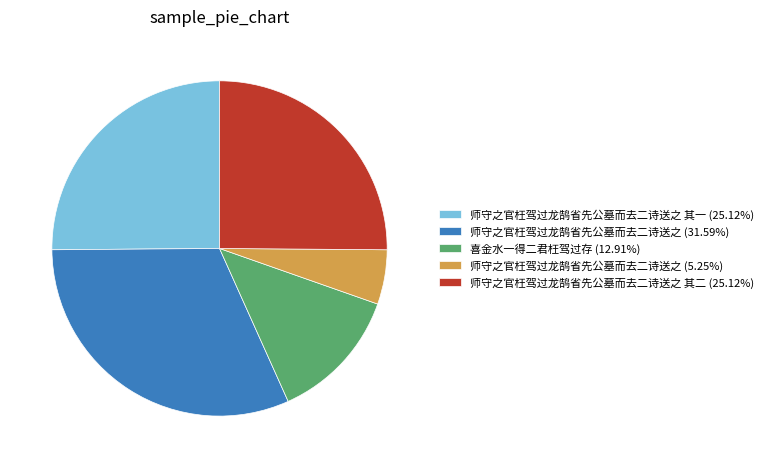

Is the sum of 师守之官枉驾过龙鹄省先公墓而去二诗送之 其二 (25.12%) and 师守之官枉驾过龙鹄省先公墓而去二诗送之 (5.25%) greater than half?

No